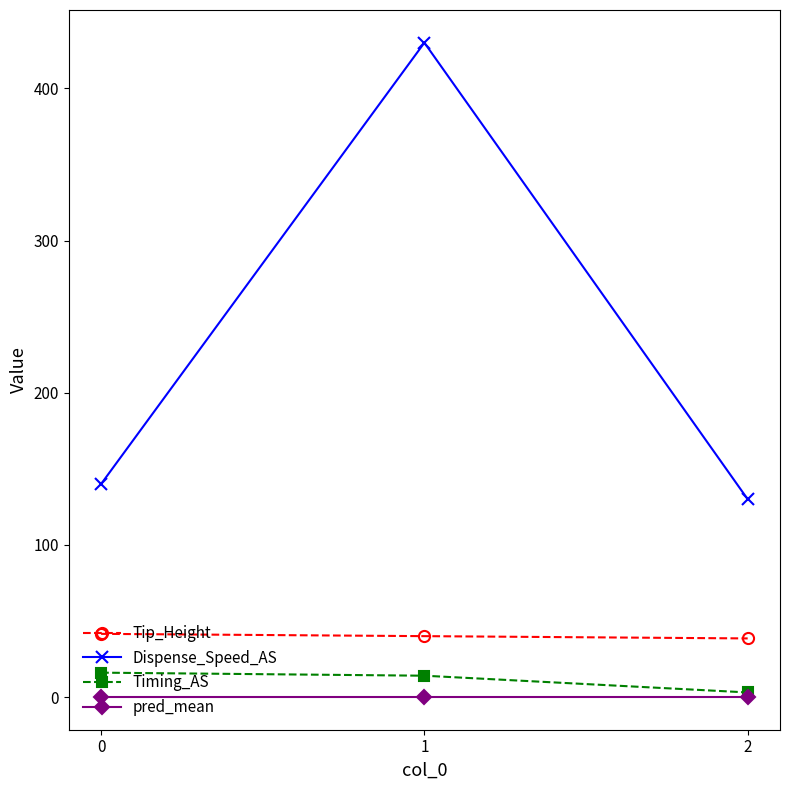

The Dispense_Speed_AS series shows 140.0 at 0. True or false?

True